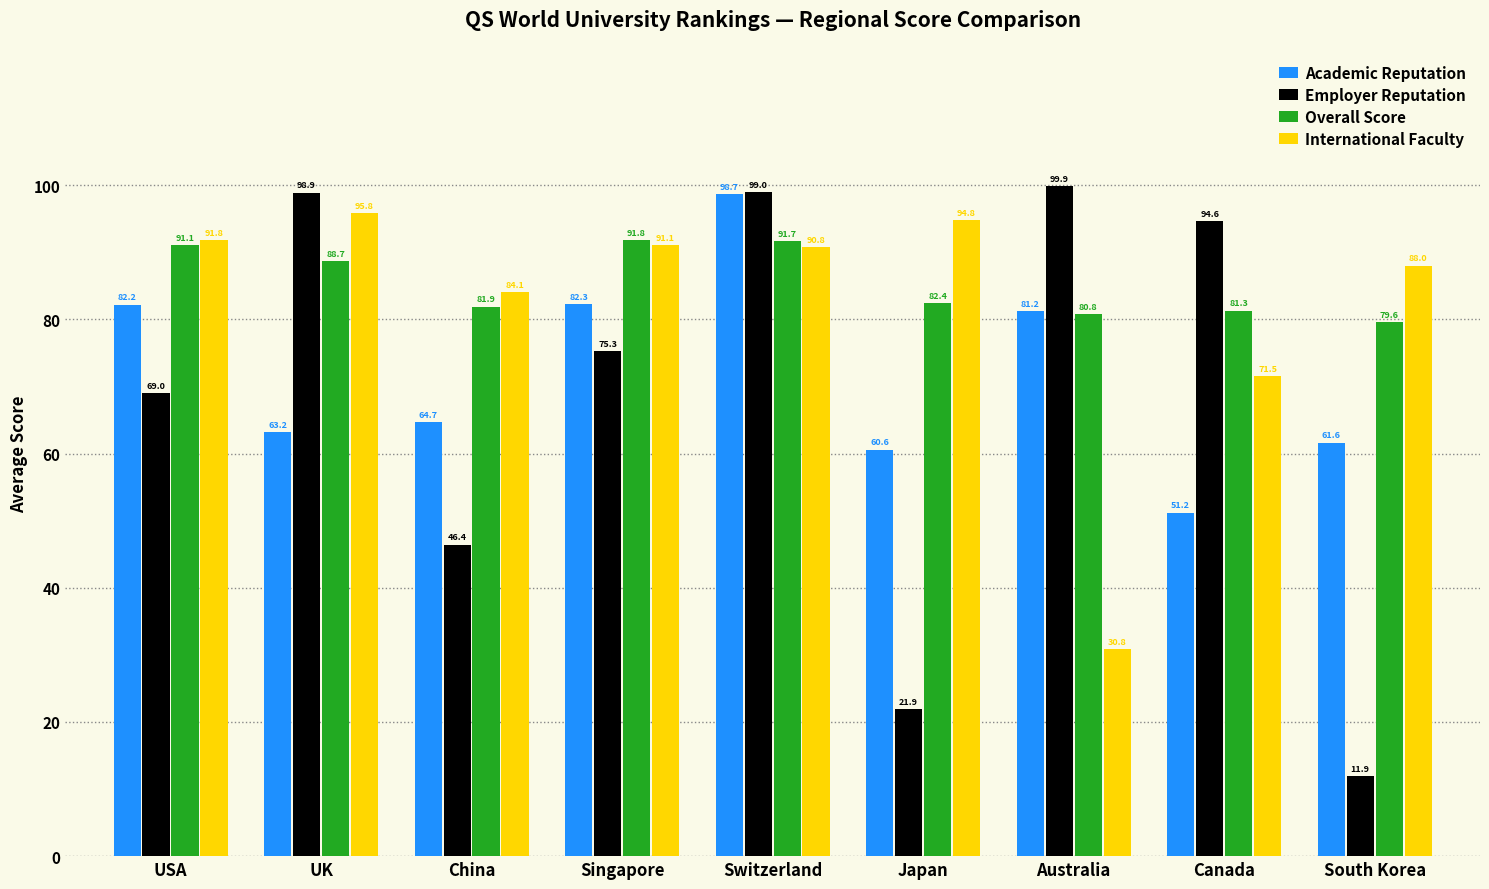

What position from the right is Australia?

3